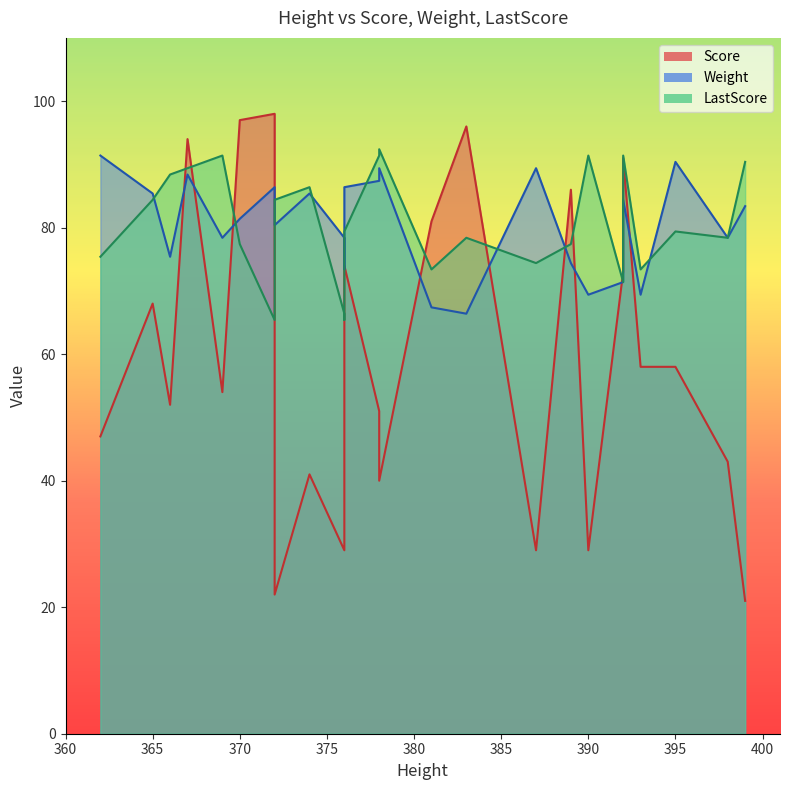

Reading left to right, transcribe all the data shown in this chart.

Score: 362=47.0	365=68.0	366=52.0	367=94.0	369=54.0	370=97.0	372=98.0	372=22.0	374=41.0	376=29.0	376=38.0	376=74.0	378=51.0	378=40.0	381=81.0	383=96.0	387=29.0	389=86.0	390=29.0	392=73.0	392=91.0	393=58.0	395=58.0	398=43.0	399=21.0
Weight: 362=91.4	365=85.4	366=75.4	367=88.4	369=78.4	370=81.4	372=86.4	372=80.4	374=85.4	376=78.4	376=73.4	376=86.4	378=87.4	378=89.4	381=67.4	383=66.4	387=89.4	389=74.4	390=69.4	392=71.4	392=84.4	393=69.4	395=90.4	398=78.4	399=83.4
LastScore: 362=75.4	365=84.4	366=88.4	367=89.4	369=91.4	370=77.4	372=65.4	372=84.4	374=86.4	376=66.4	376=65.4	376=79.4	378=91.4	378=92.4	381=73.4	383=78.4	387=74.4	389=77.4	390=91.4	392=71.4	392=91.4	393=73.4	395=79.4	398=78.4	399=90.4